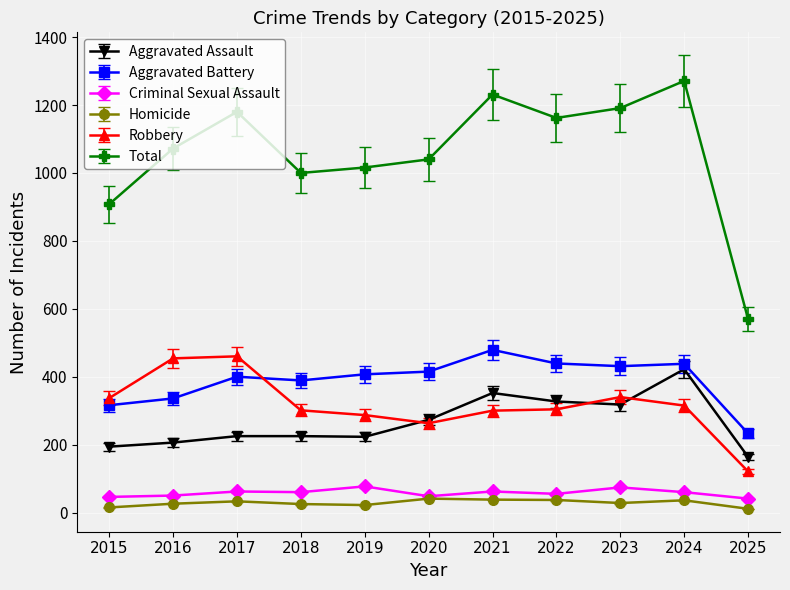

How many categories are shown in the chart?

11